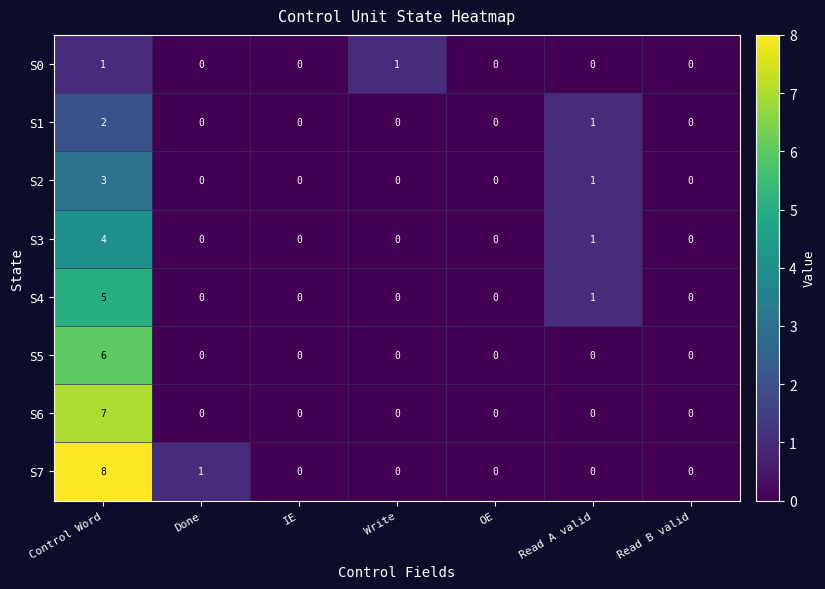

At how many categories does at least one series exceed 4?

1